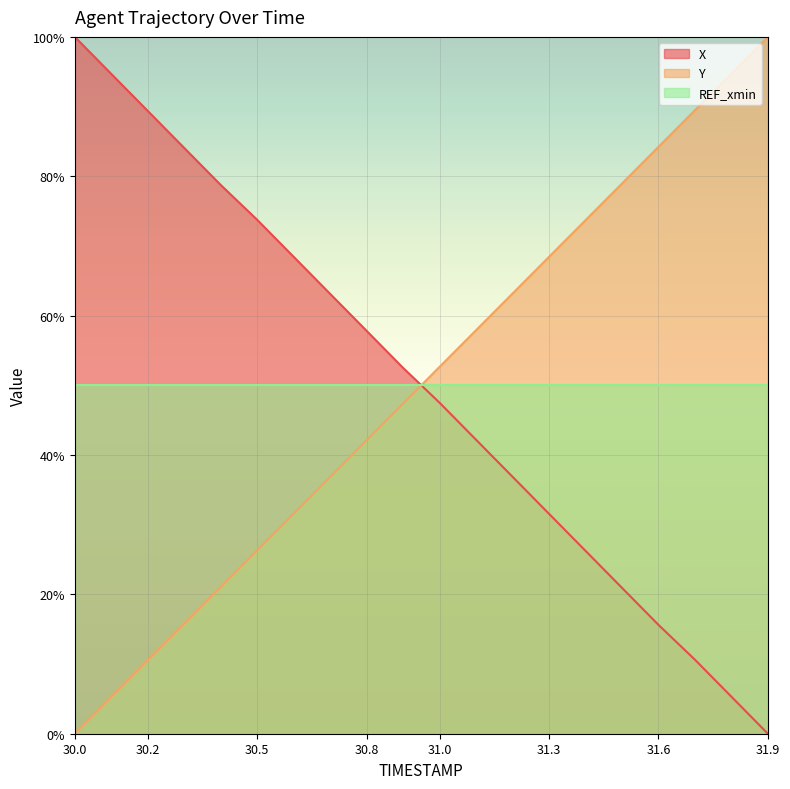

At how many categories does at least one series exceed 77?

10